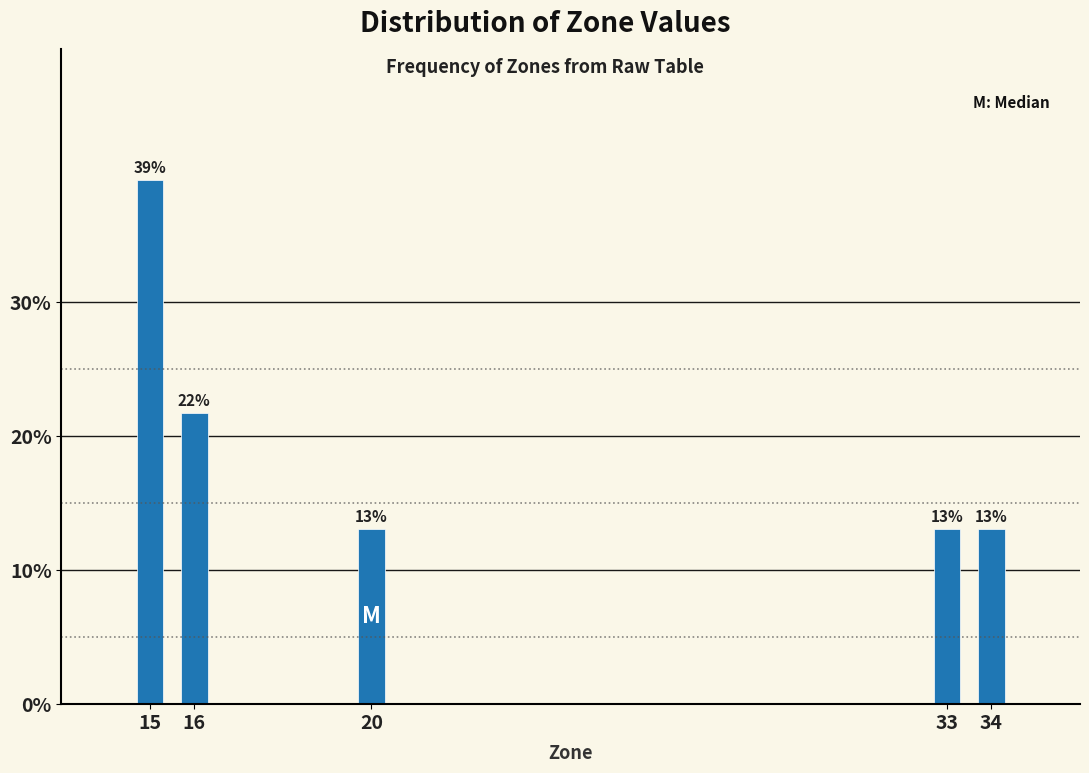

What is the maximum value shown in the chart?

39.1